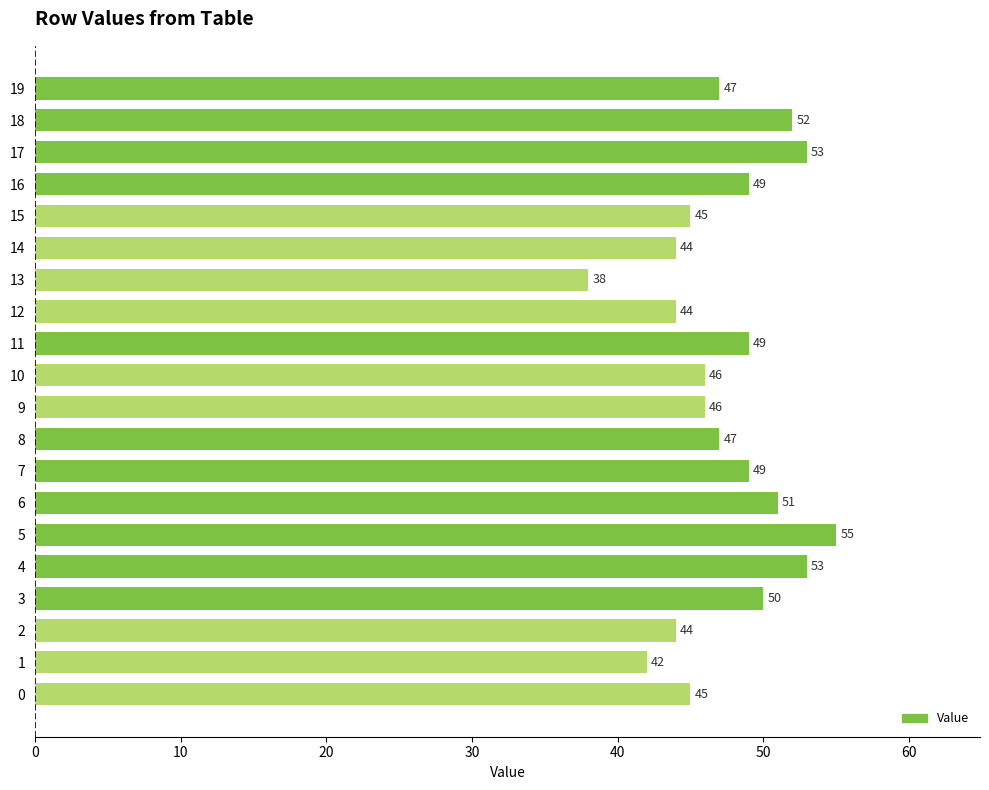

What is the average value?

47